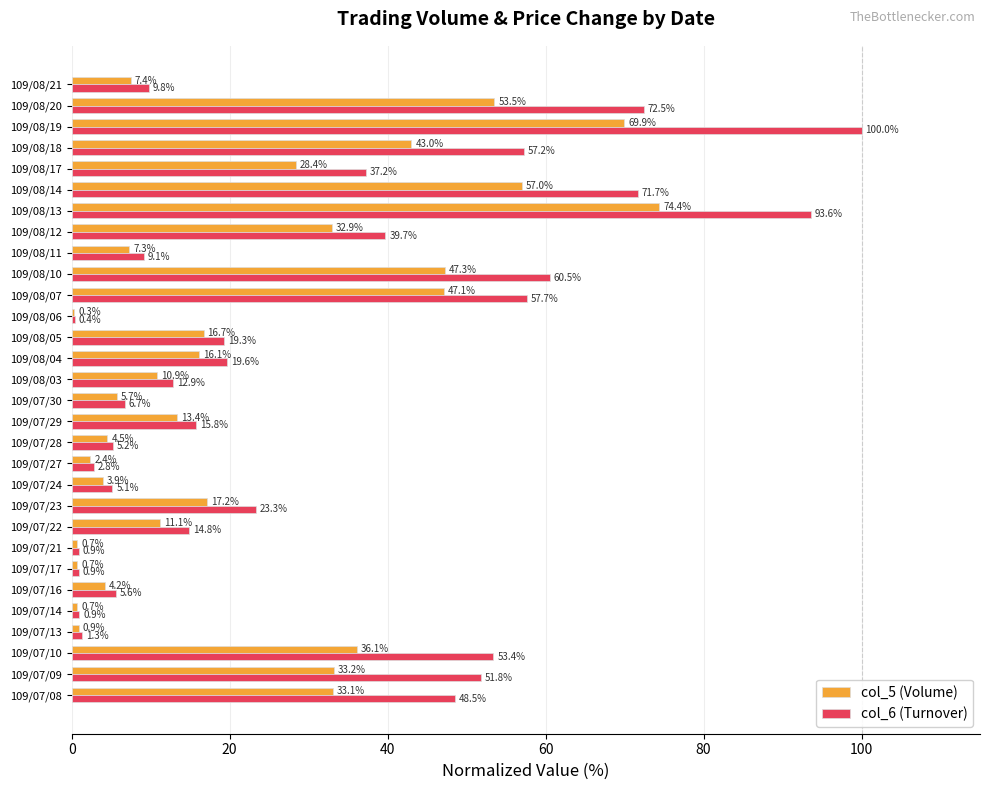

Which series has the largest range (max minus min)?

col_6 (Turnover)